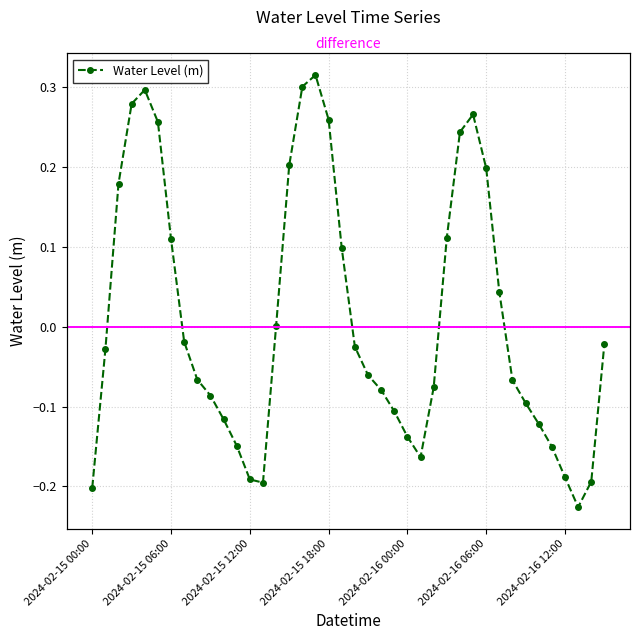

The chart shows a value of -0.3 at 2024-02-16 12:00. True or false?

False